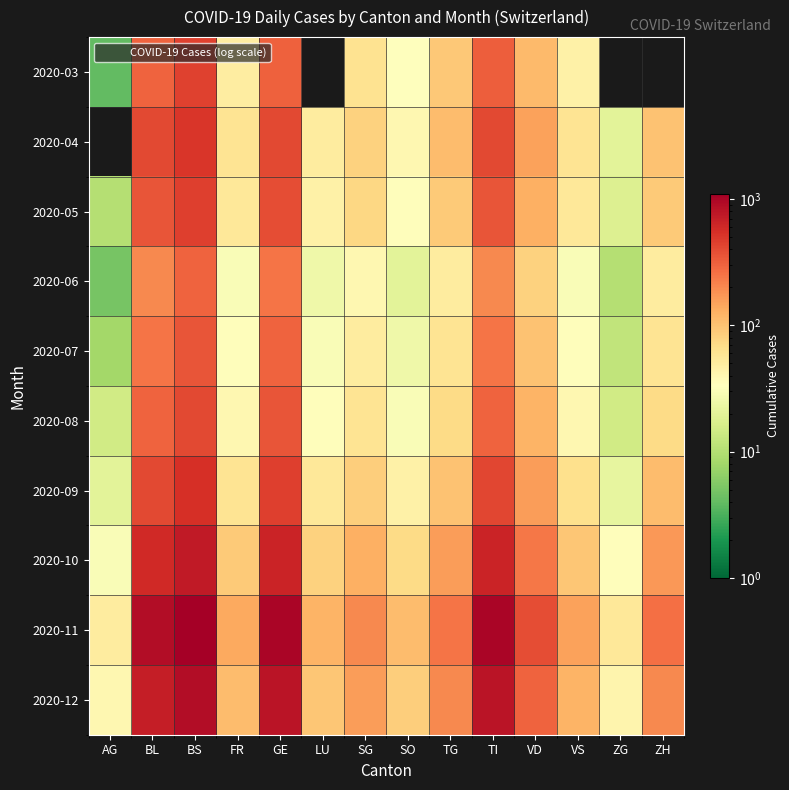

At how many categories does at least one series exceed 379?

5